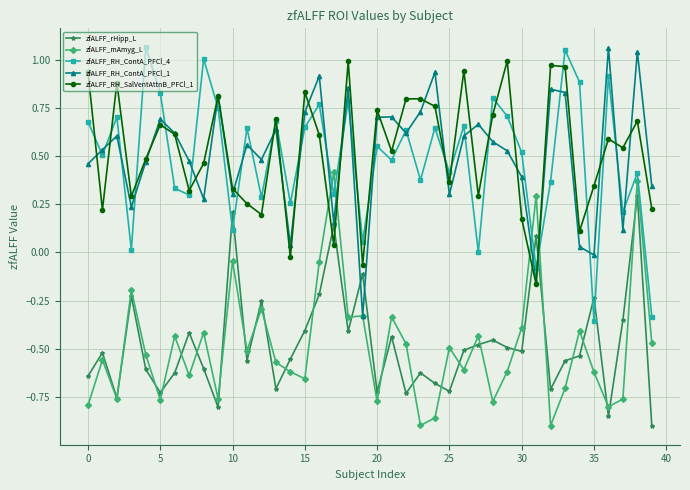

True or false: zfALFF_mAmyg_L and zfALFF_RH_ContA_PFCl_4 cross at least once.

True